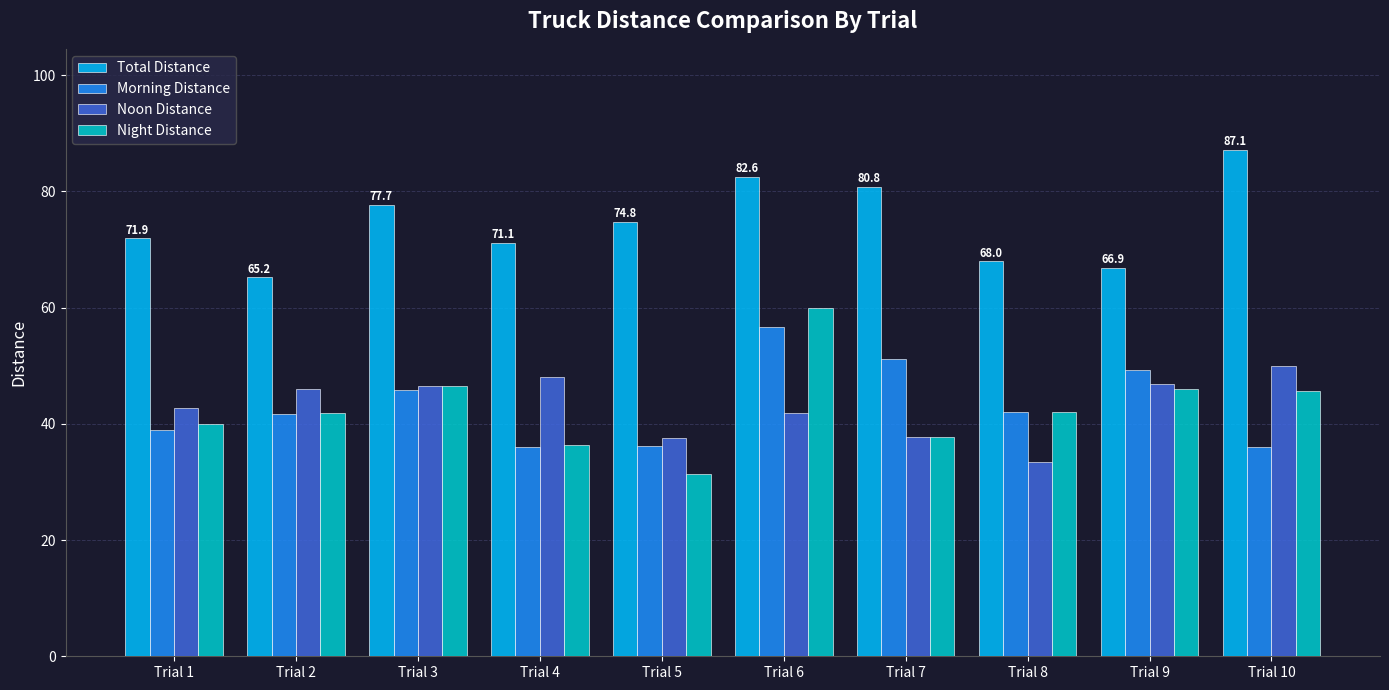

What is the difference between the maximum and minimum values in the Night Distance series?

28.6